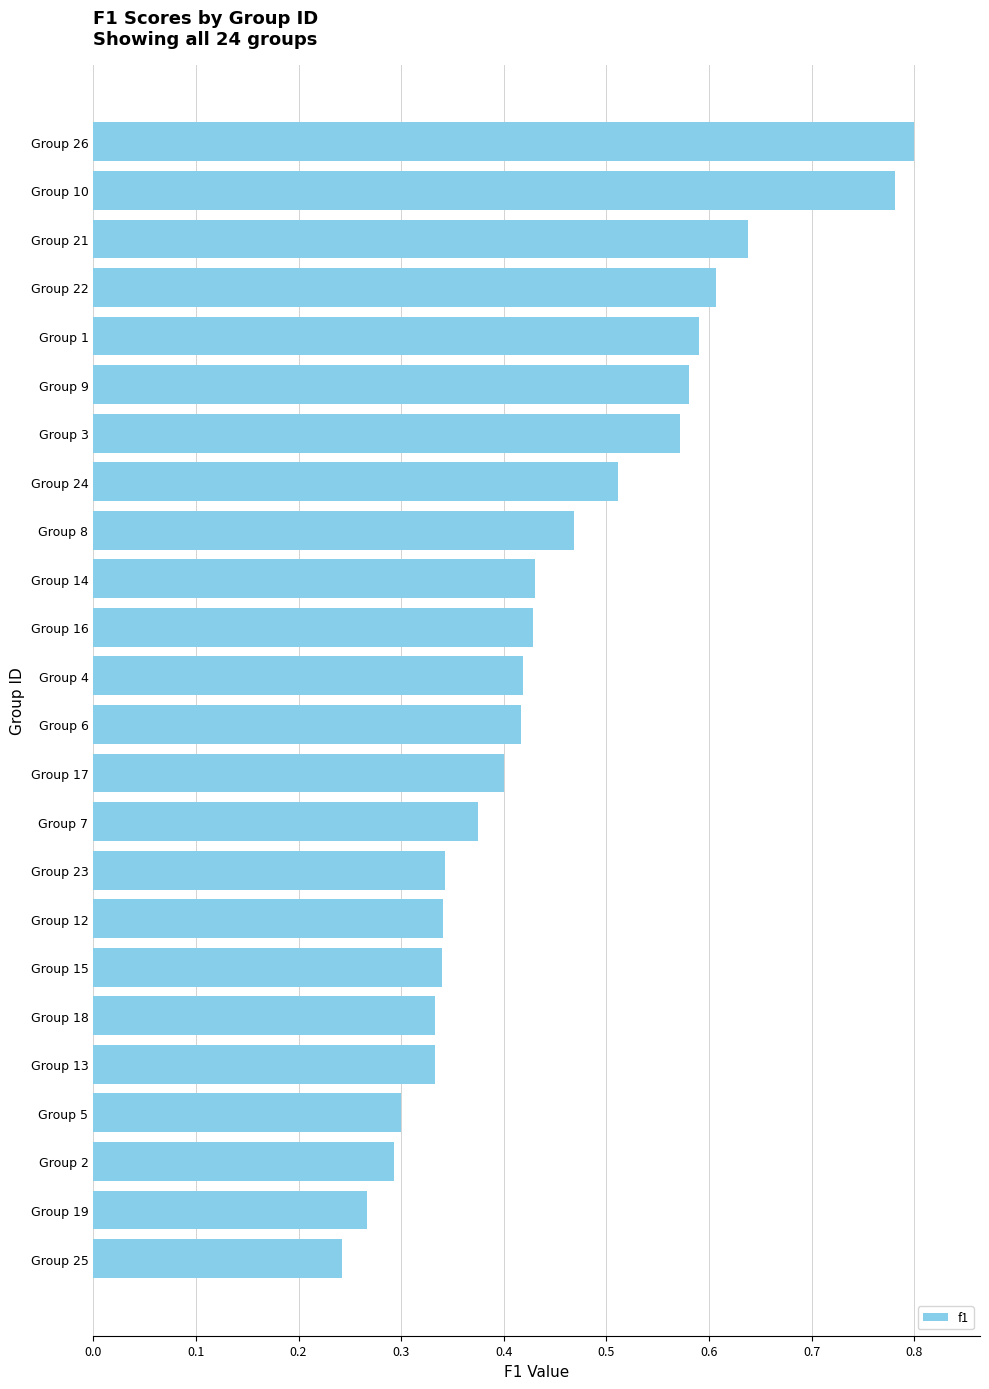

Which has a higher value, Group 10 or Group 16?

Group 10